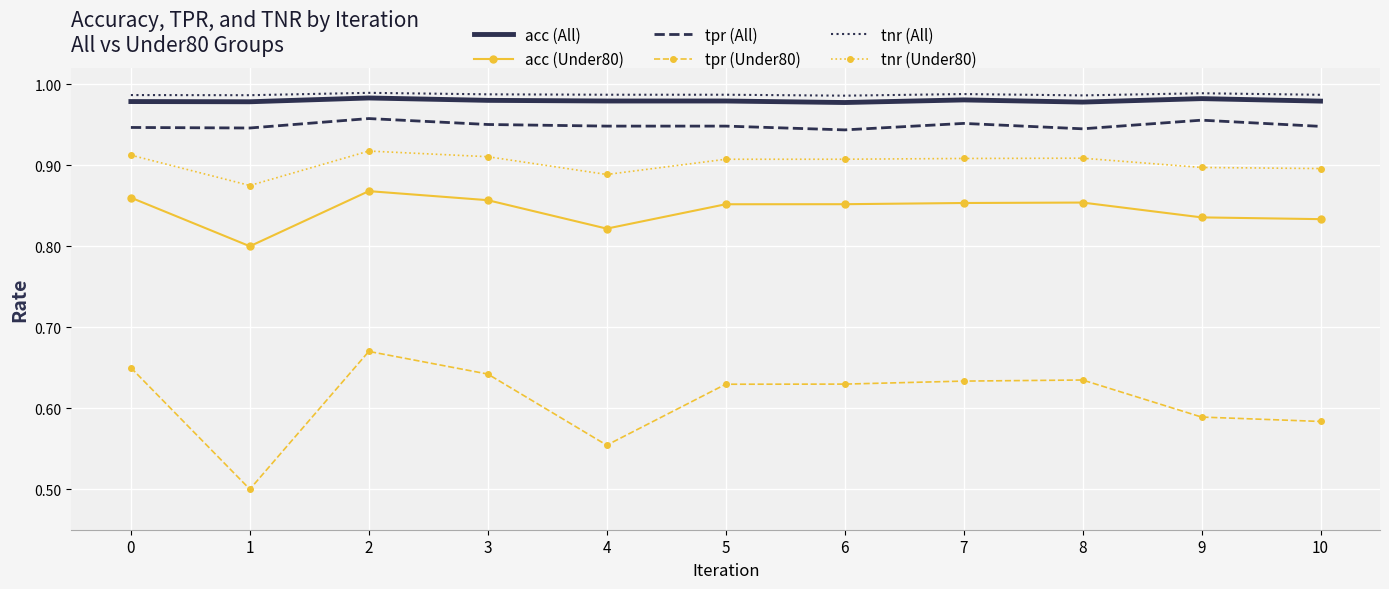

Is the value of tnr (Under80) at 6 greater than the value of tnr (All) at 0?

No